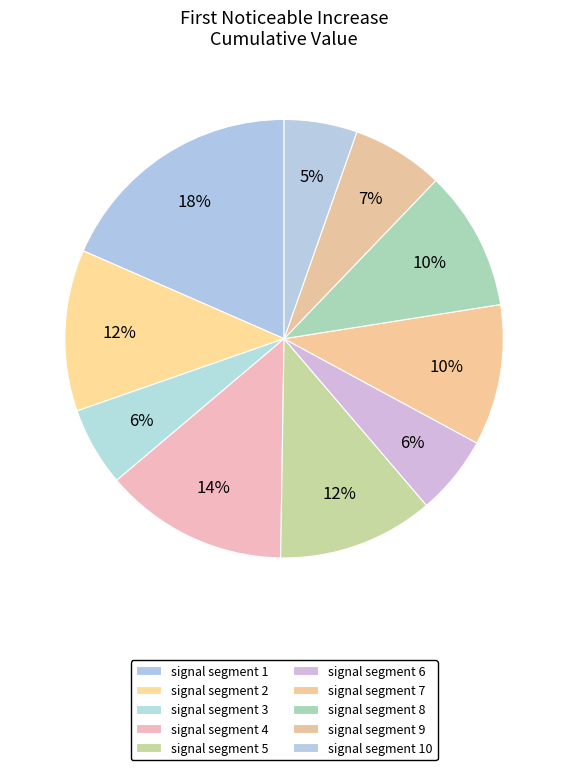

What percentage is the signal segment 6 slice, to the nearest percent?

6%